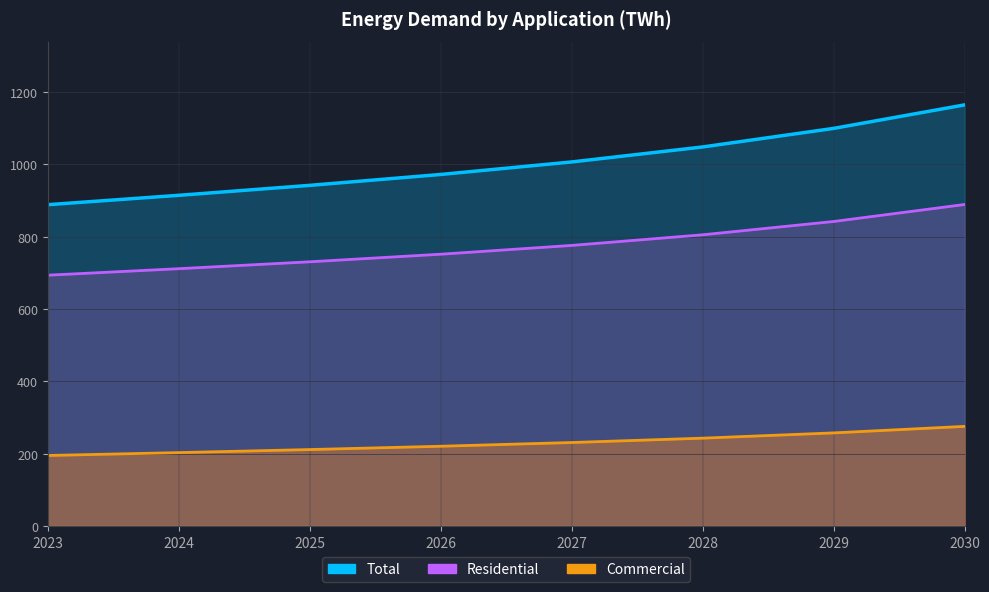

What is the smallest value displayed?

195.0